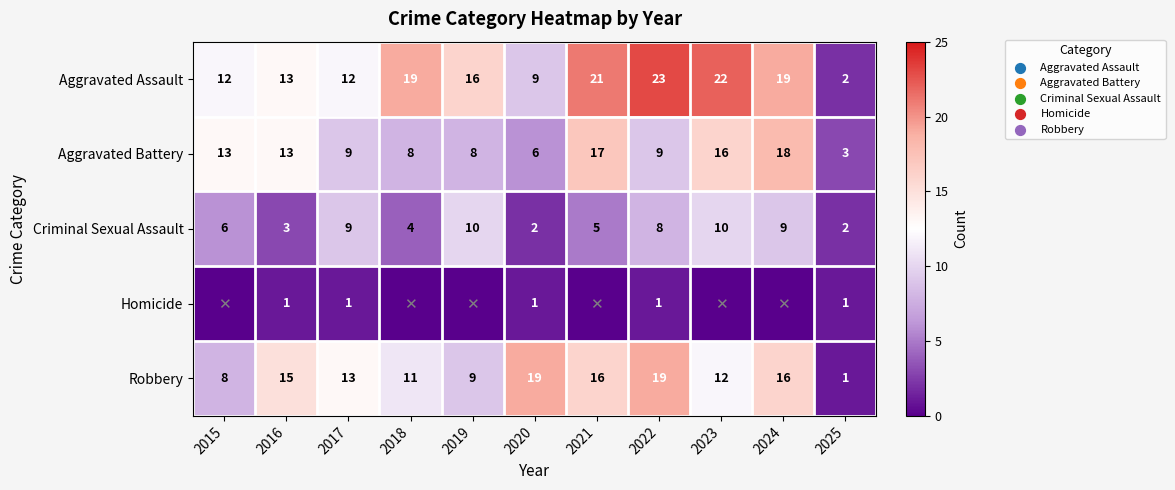

What is the difference between the highest and lowest values at 2022?

22